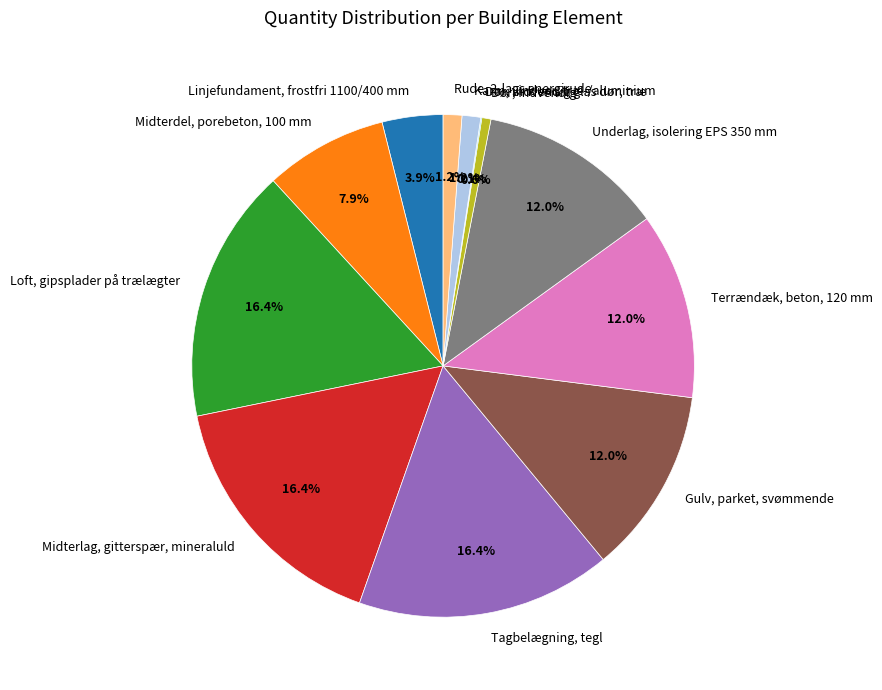

Between Loft, gipsplader på trælægter and Gulv, parket, svømmende, which is larger?

Loft, gipsplader på trælægter